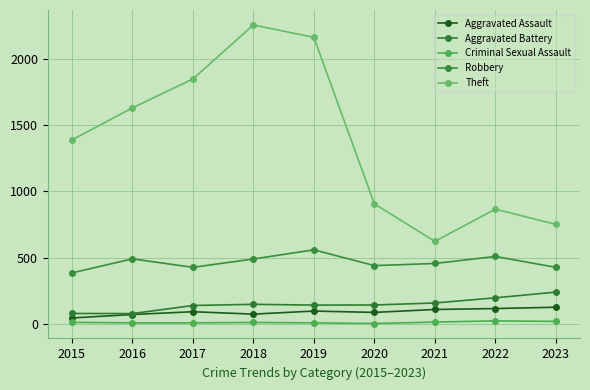

Is the value of Robbery at 2022 greater than the value of Criminal Sexual Assault at 2020?

Yes